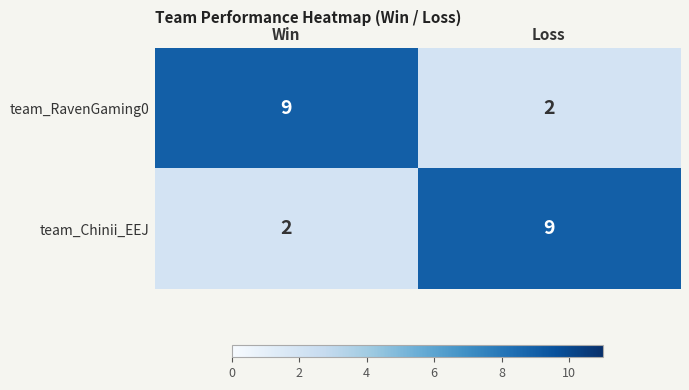

Reading right to left, transcribe all the data shown in this chart.

team_RavenGaming0: Loss=2	Win=9
team_Chinii_EEJ: Loss=9	Win=2